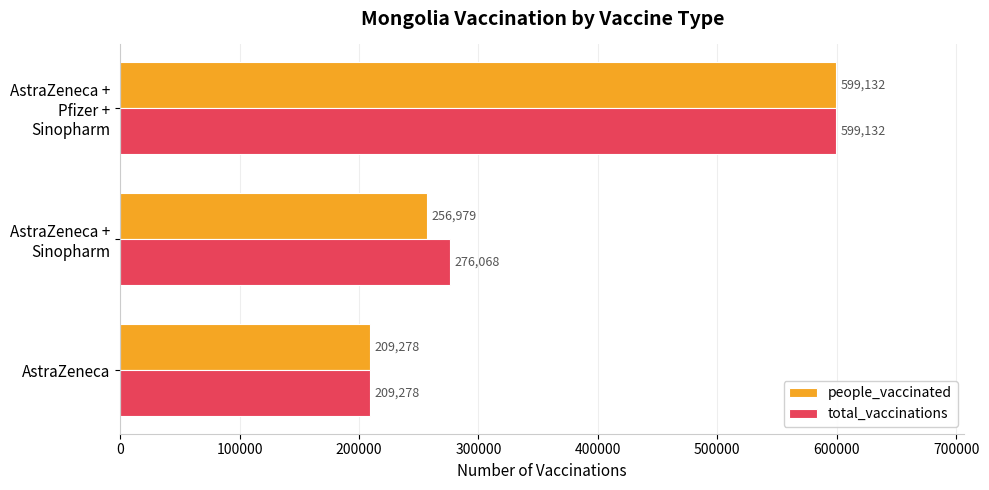

The value of people_vaccinated at AstraZeneca is 209278. True or false?

True